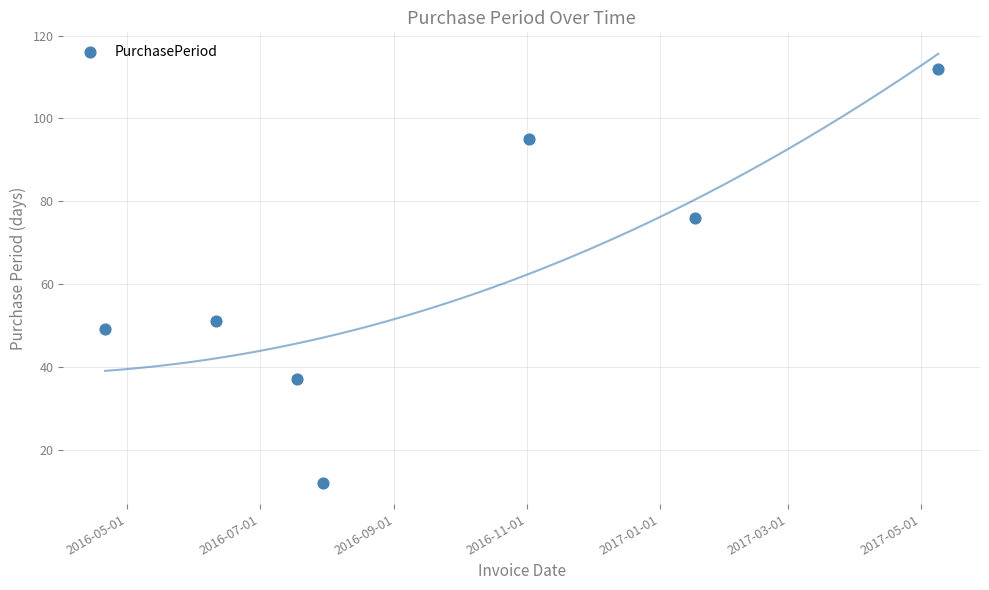

What Y value in the scatter plot is closest to 62?

51